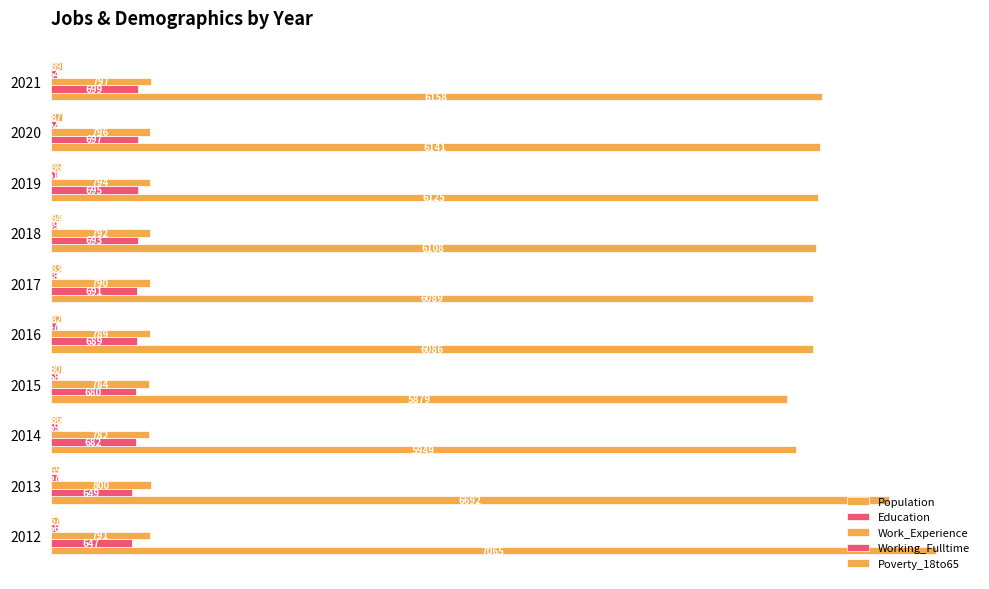

What is the maximum value shown in the chart?

7065